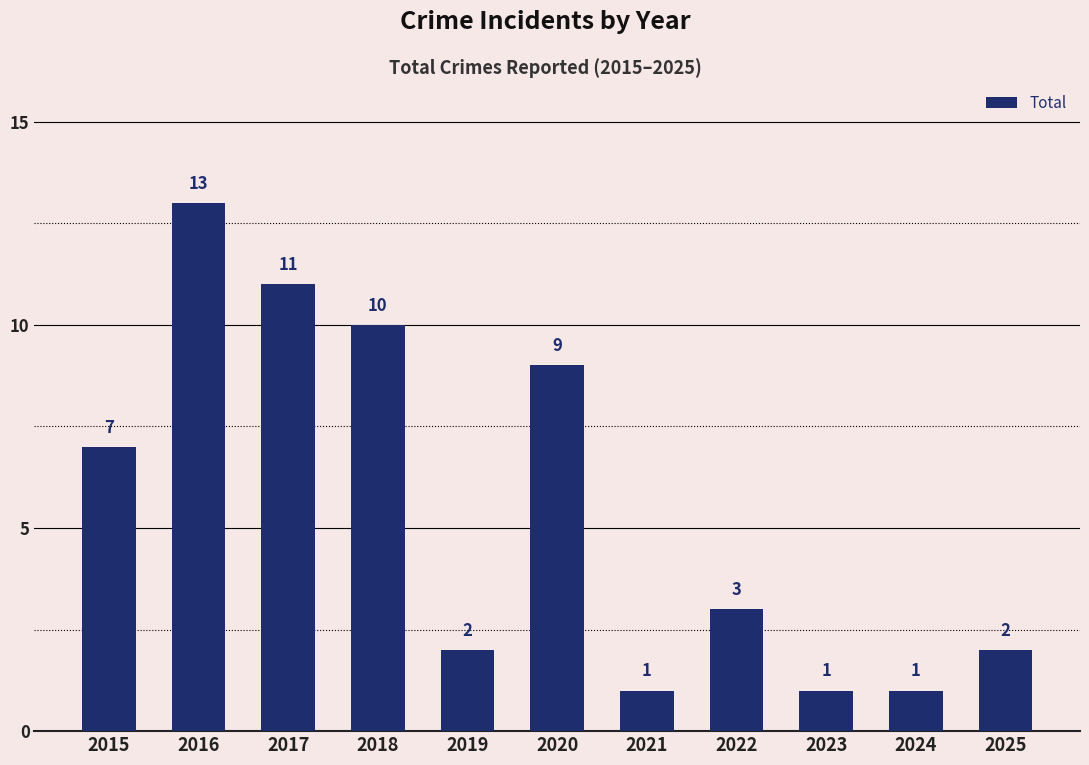

Approximately how many times larger is the value at 2024 compared to 2018?

0.1